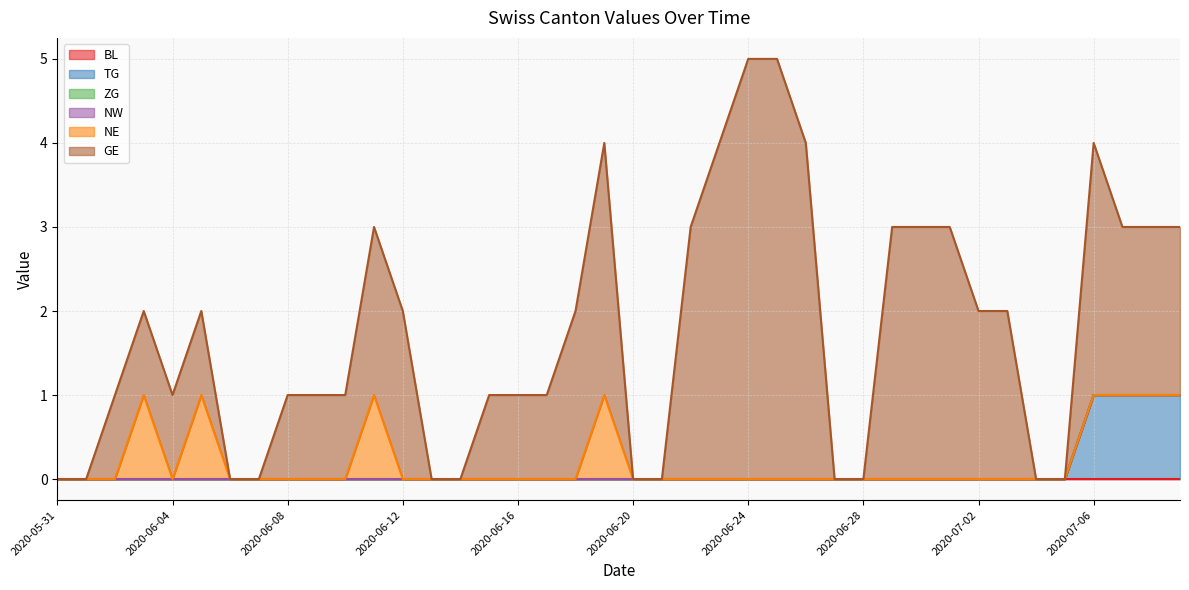

What are all the series names shown in the legend?

BL, TG, ZG, NW, NE, GE